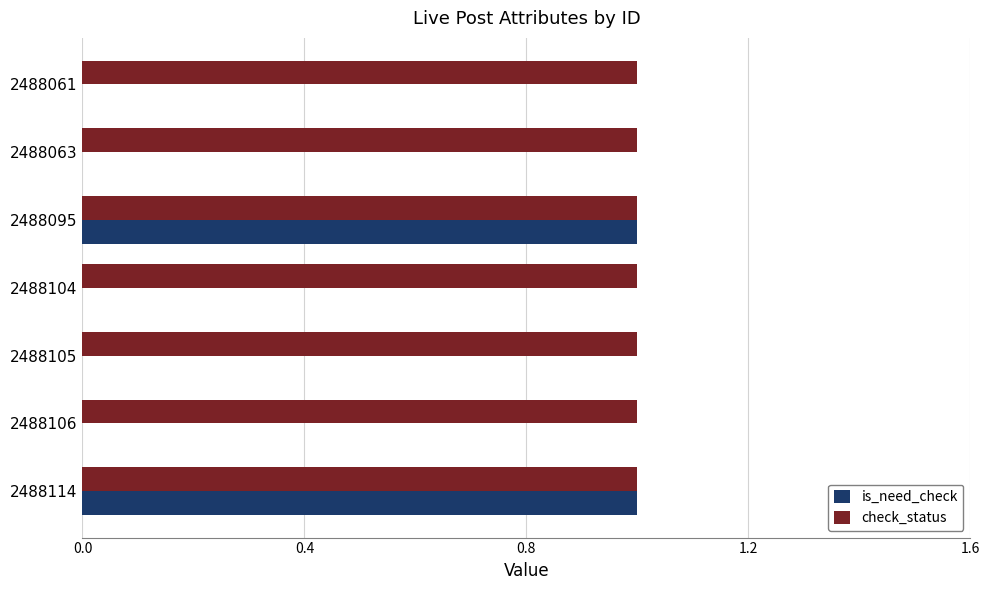

Which series has the largest total across all categories?

check_status